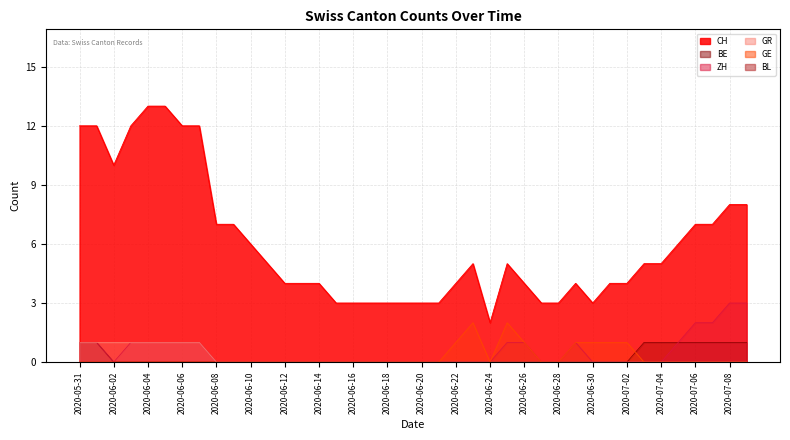

True or false: GE has a value of 0 at 2020-06-09.

True